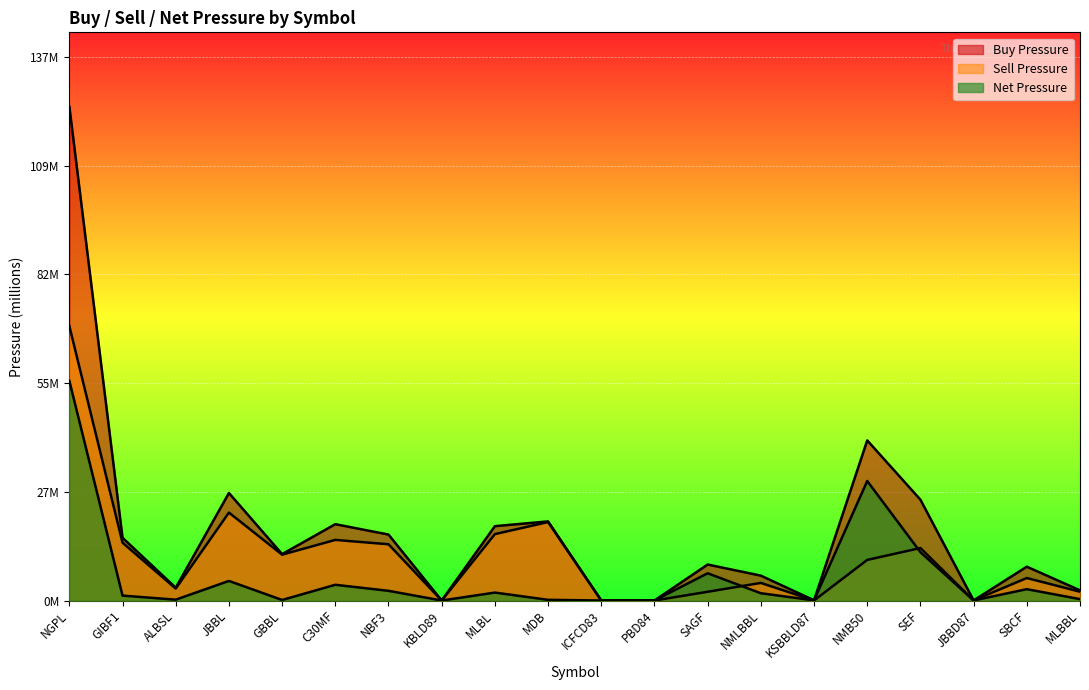

What is the sum of the Buy Pressure values at NMLBBL and MDB?

26.1